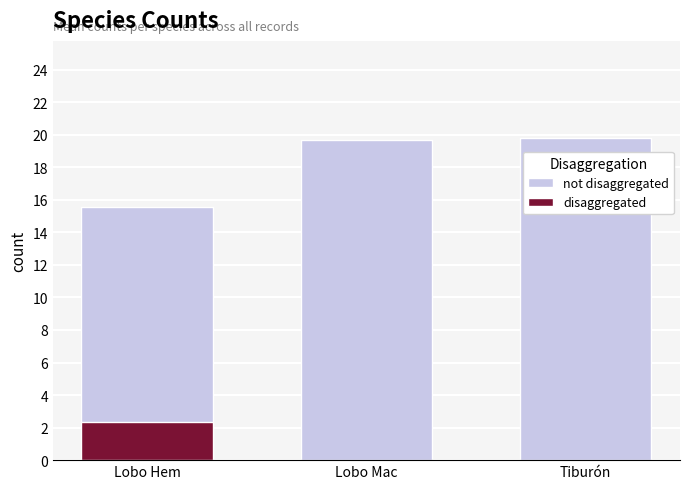

Approximately how many times larger is the value at Lobo Mac compared to Tiburón?

1.0